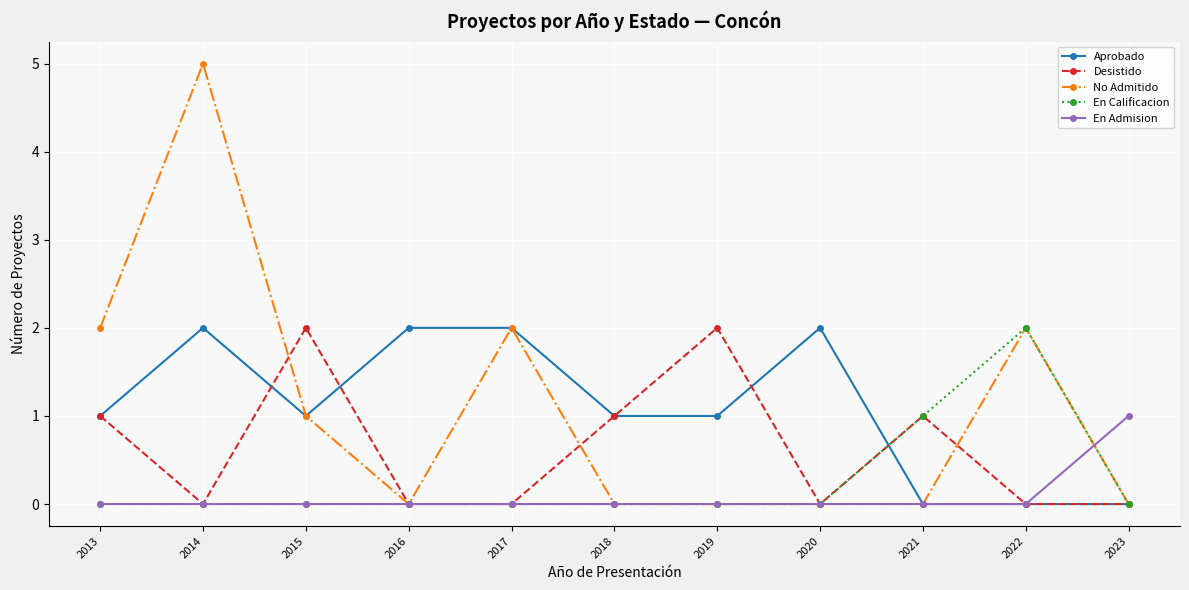

Is the value of No Admitido at 2016 greater than the value of En Calificacion at 2022?

No